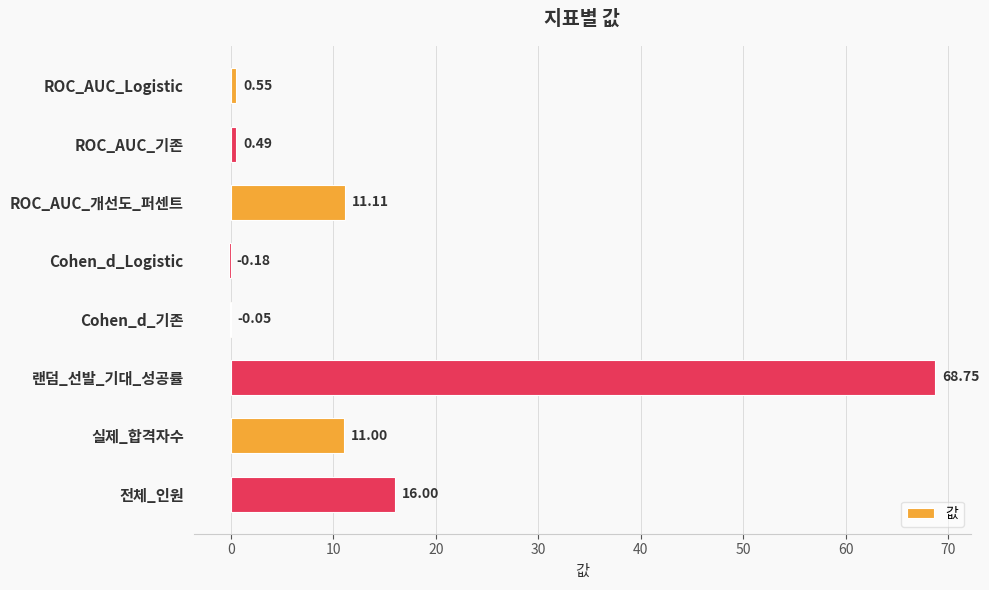

What is the sum of the values at 전체_인원 and 실제_합격자수?

27.0